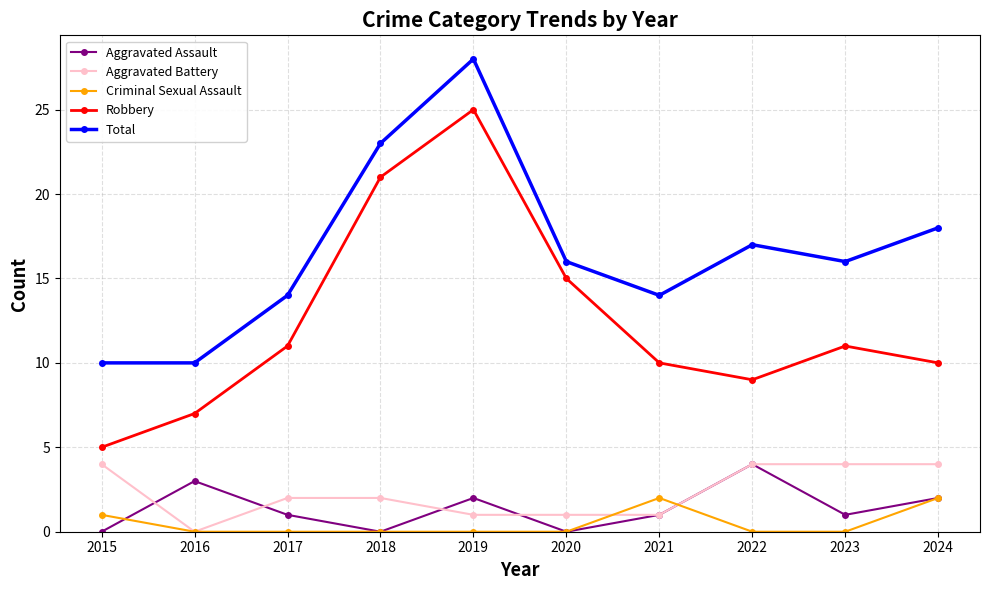

What is the sum of all Criminal Sexual Assault values?

5